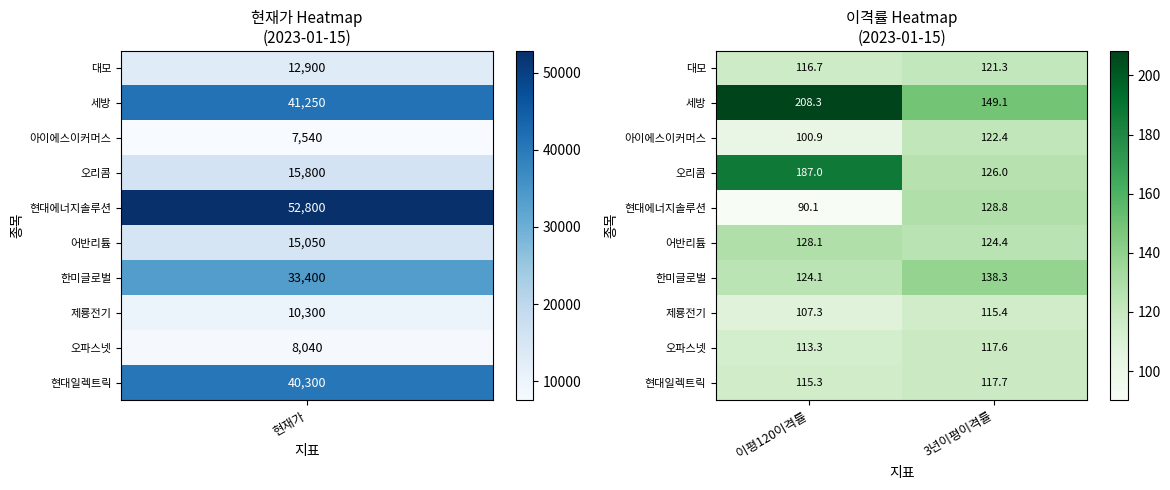

At which label does 한미글로벌 first exceed 138?

3년이평이격률